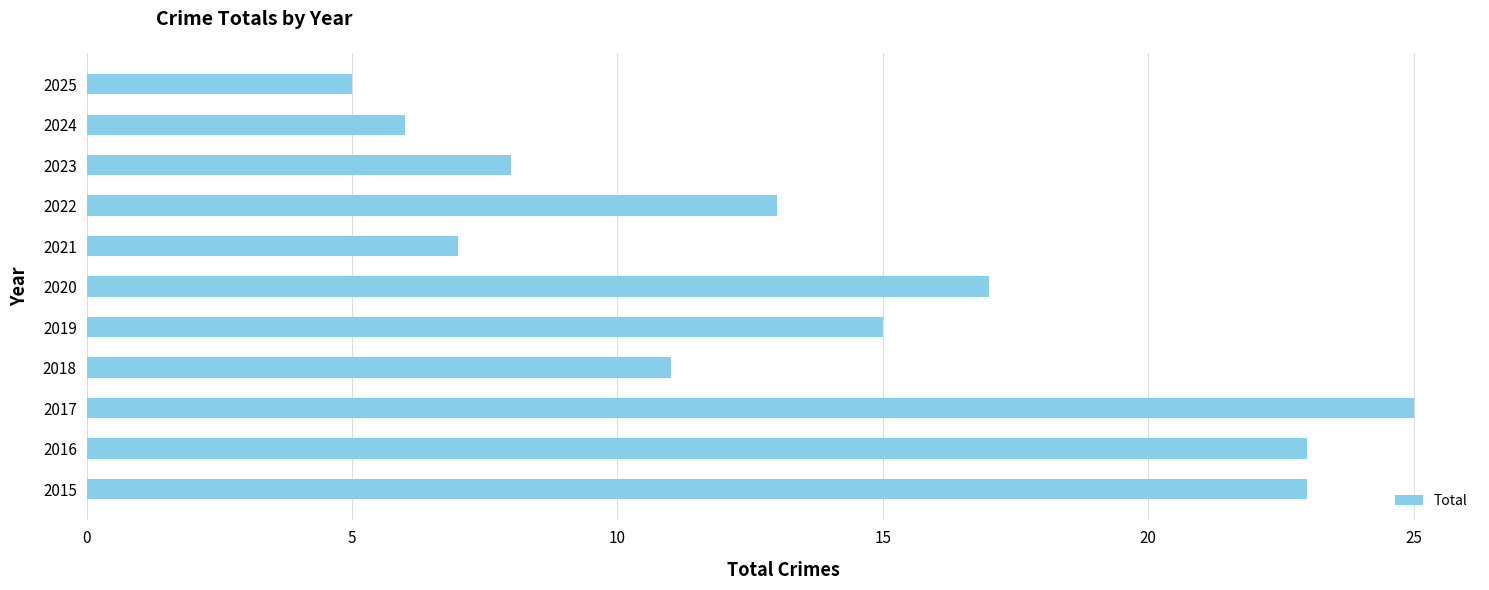

Reading top to bottom, transcribe all the data shown in this chart.

5	6	8	13	7	17	15	11	25	23	23